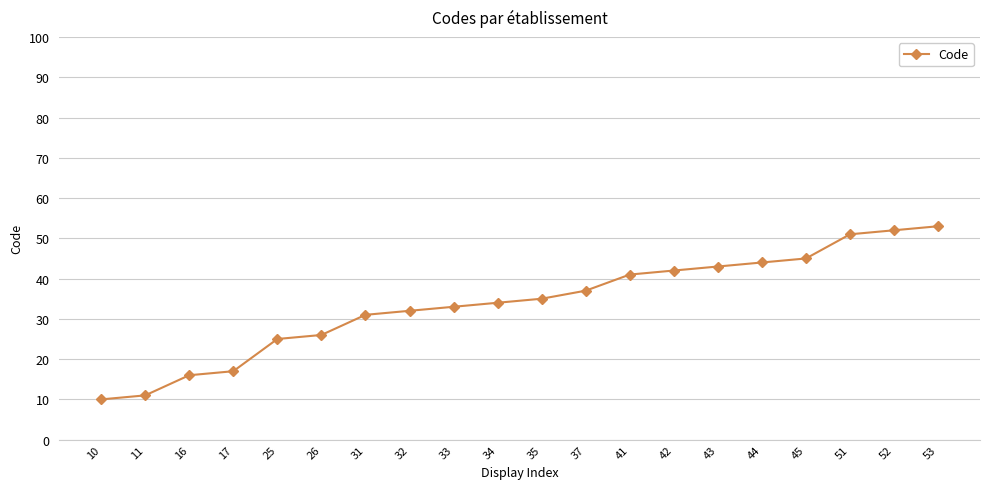

The value at 10 is 13. True or false?

False